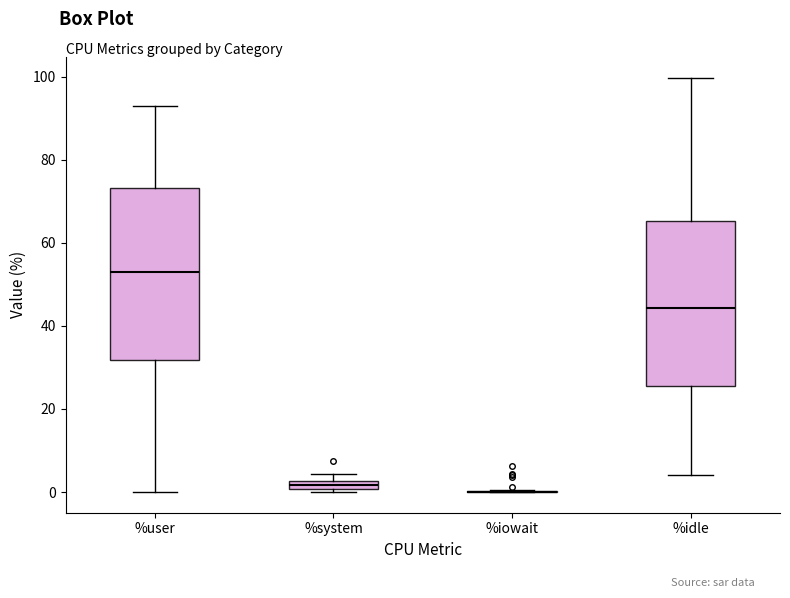

Where is the upper edge of the box for %system on the y-axis? The values are not printed on the chart, so give them approximately, as read against the axis.

2